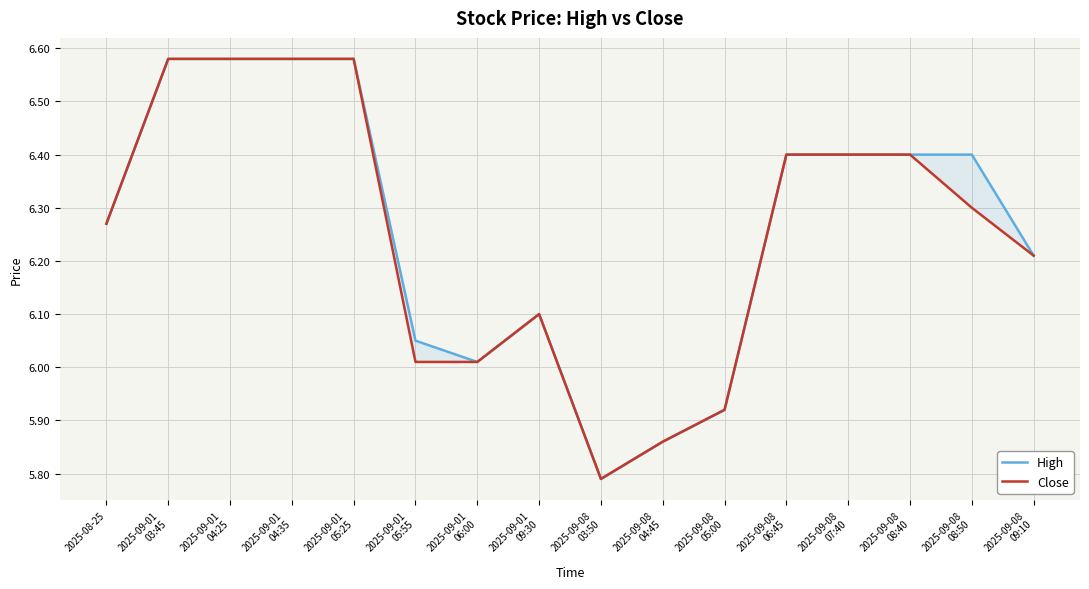

At which category does Close reach its first local valley?

2025-09-08
03:50